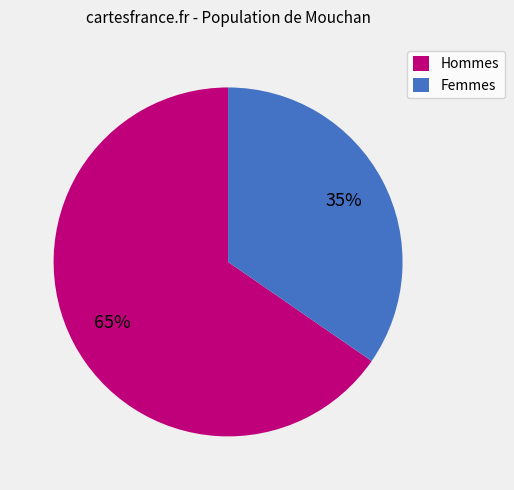

To the nearest percent, what portion does Hommes represent?

65%